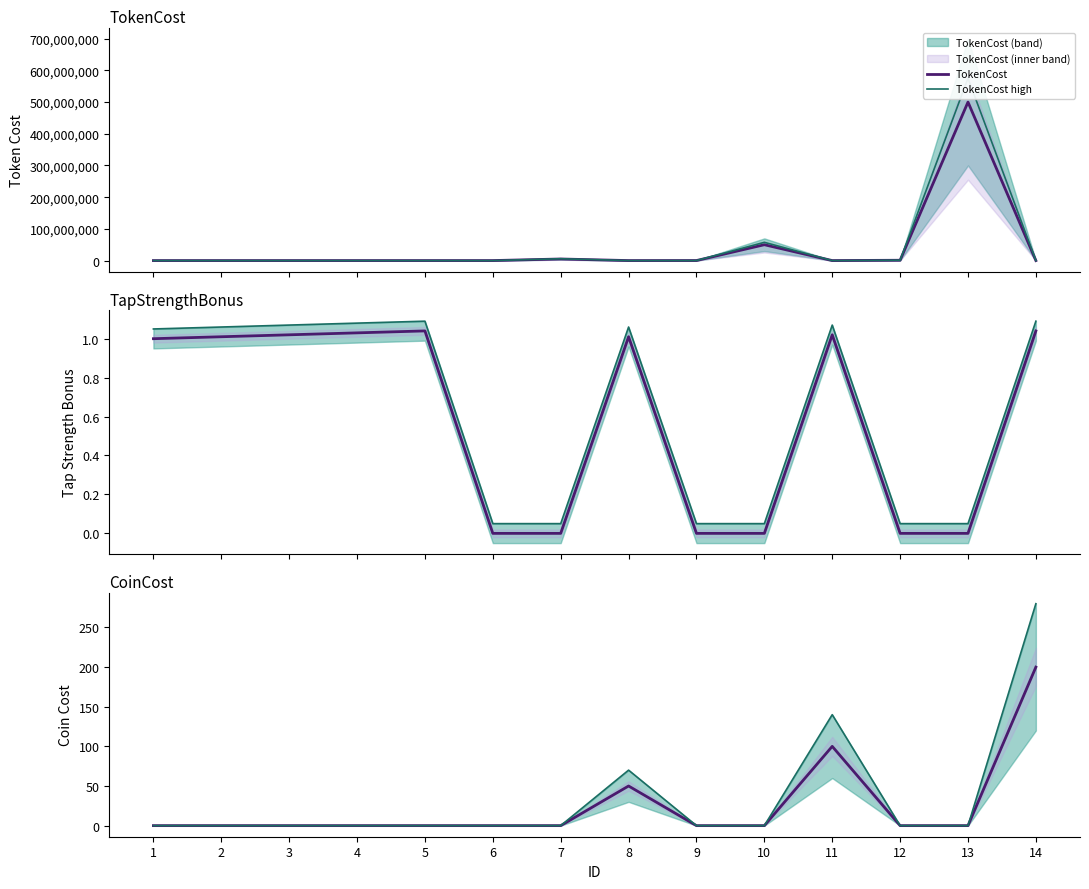

After their last crossing, which series has the higher values: TokenCost or TapStrengthBonus high?

TapStrengthBonus high